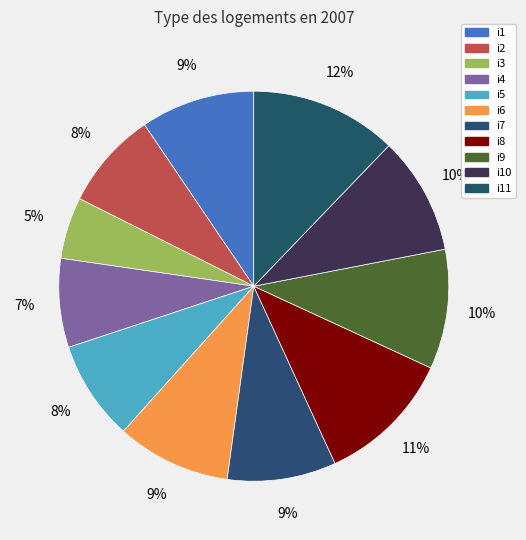

How much of the chart is everything except i10?

90.2%